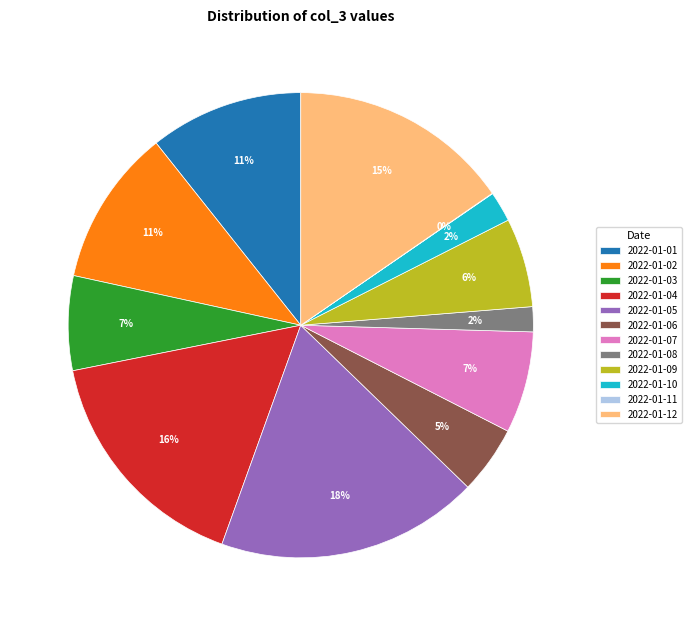

To the nearest percent, what is the difference between the largest and smallest slice percentages?

18%